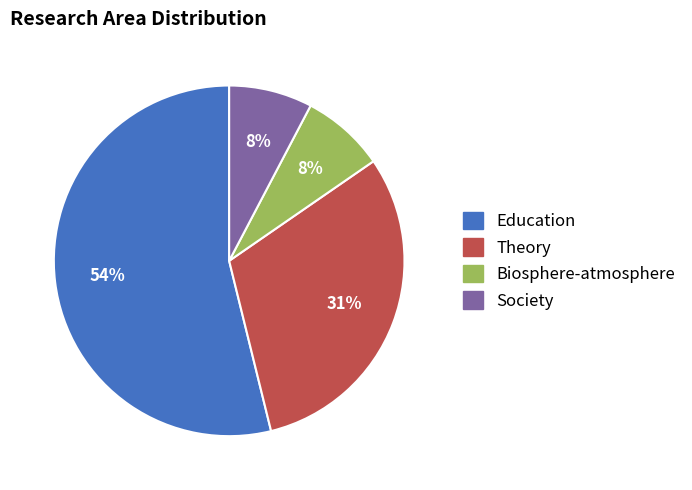

To the nearest percent, what portion does Biosphere-atmosphere represent?

8%